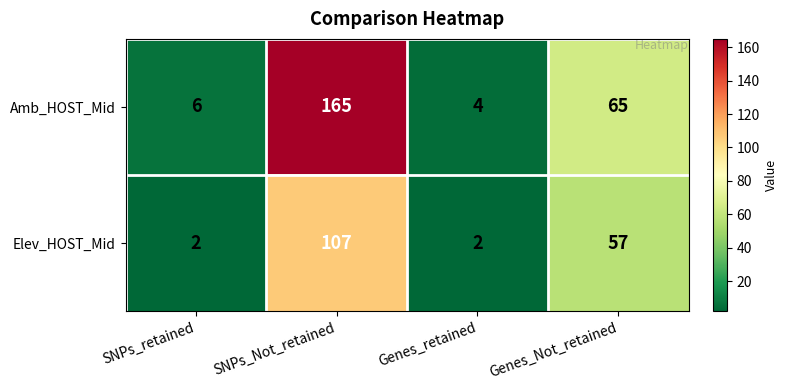

Is the value of Amb_HOST_Mid at SNPs_Not_retained greater than the value of Elev_HOST_Mid at SNPs_Not_retained?

Yes